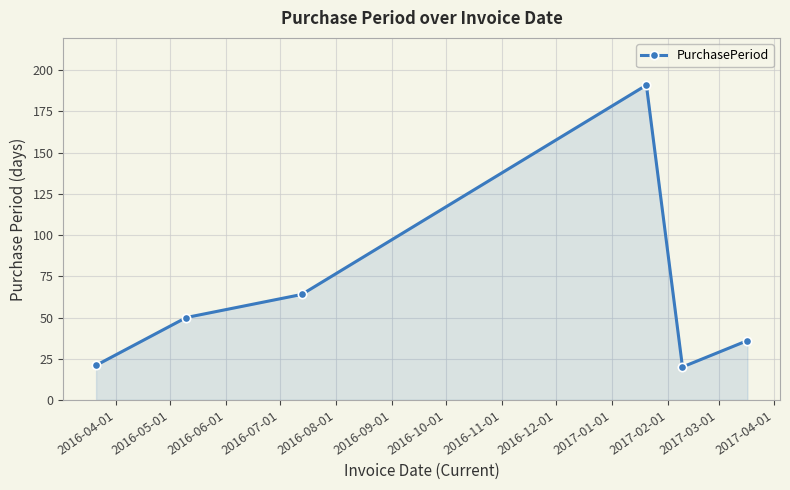

What is the difference between the second highest and second lowest values?

43